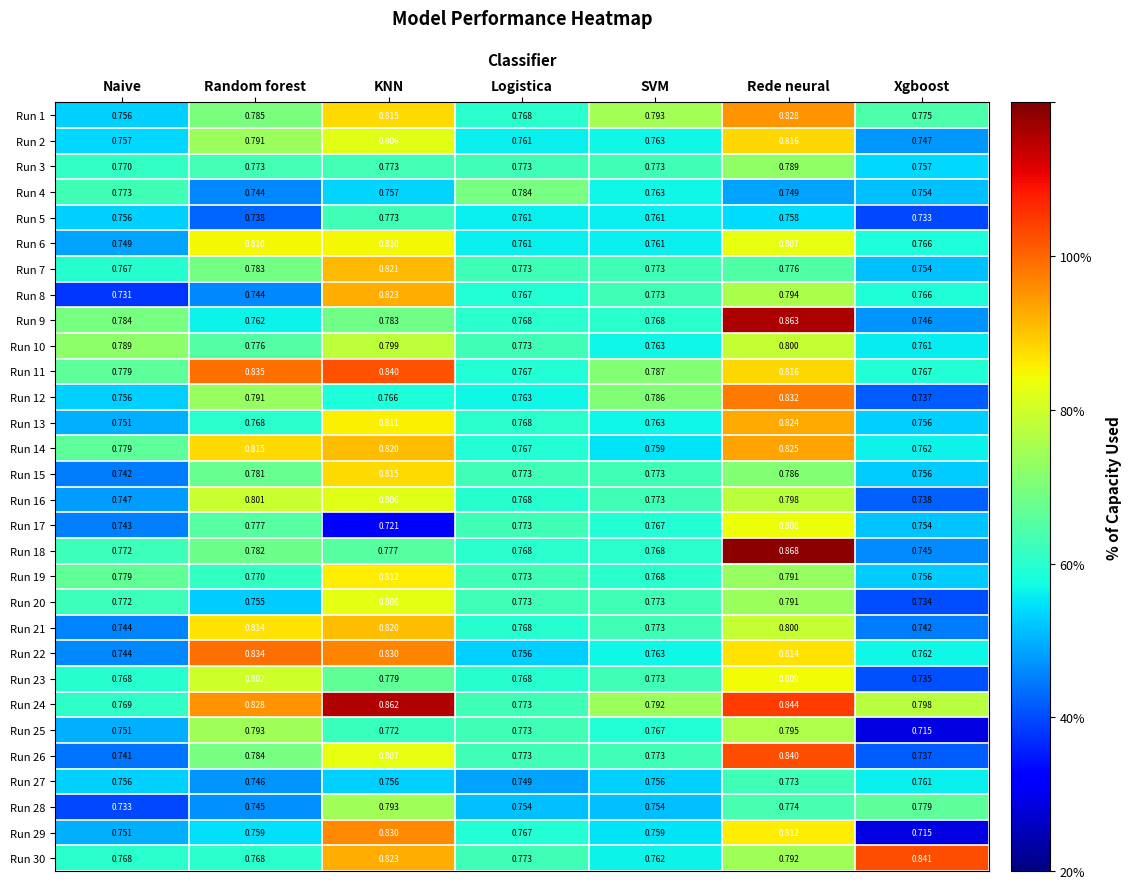

What is the total value across all series at Random forest?

23.5